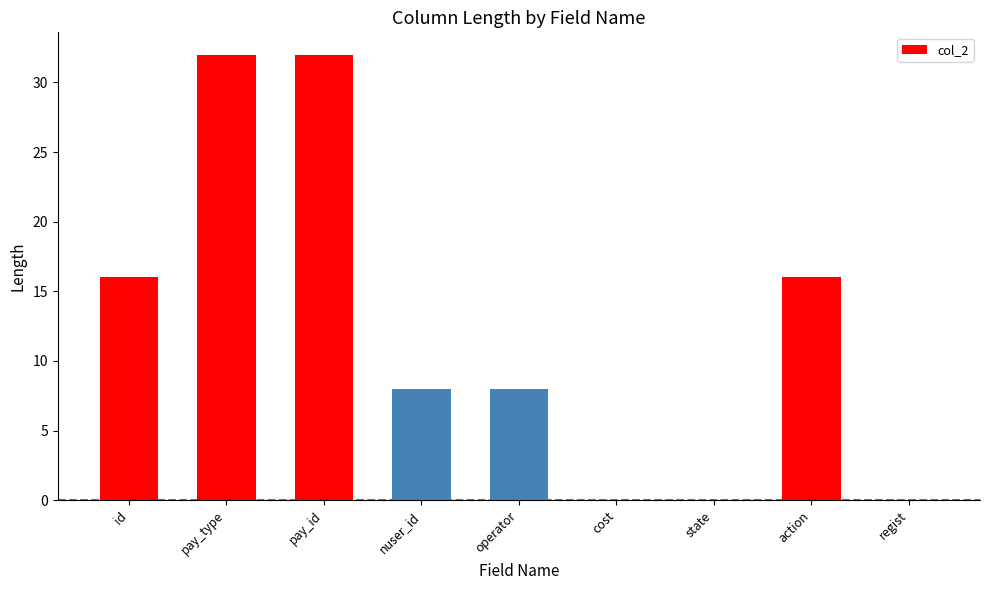

True or false: the data shows 11 at operator.

False